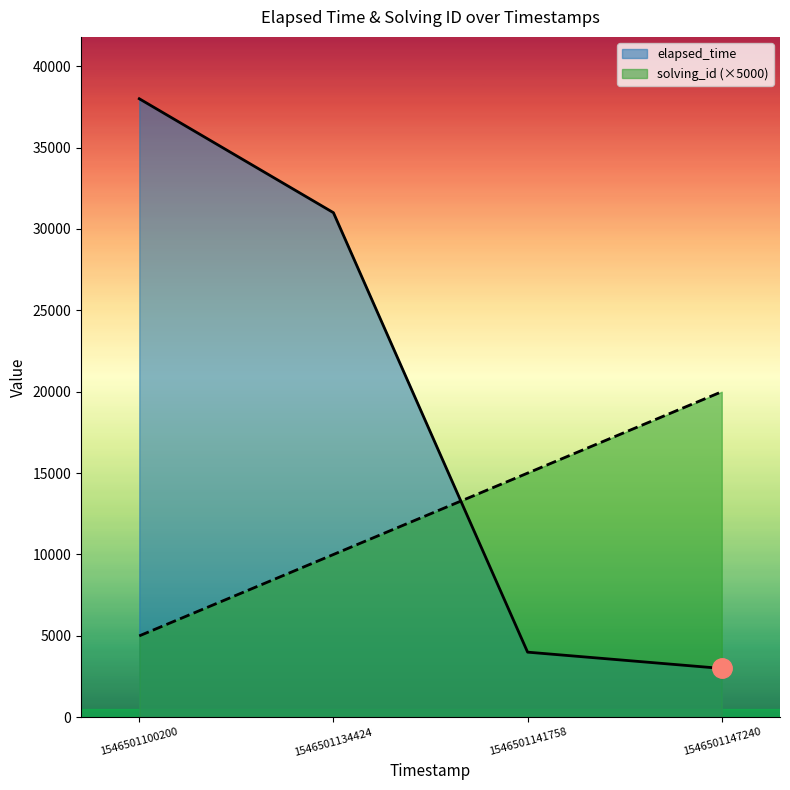

Which series has the widest spread of values?

elapsed_time